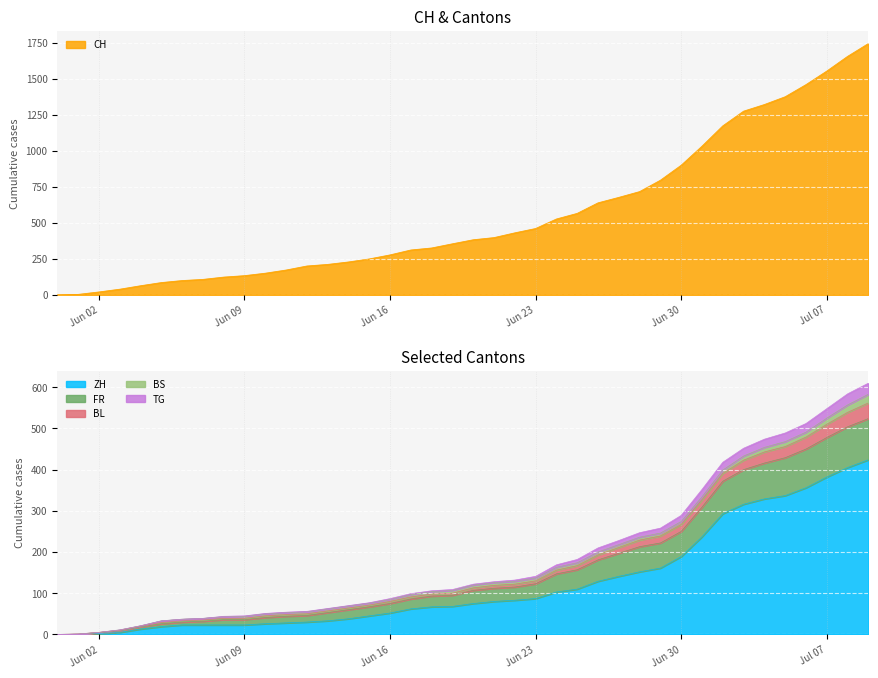

What is the maximum value for ZH?

424